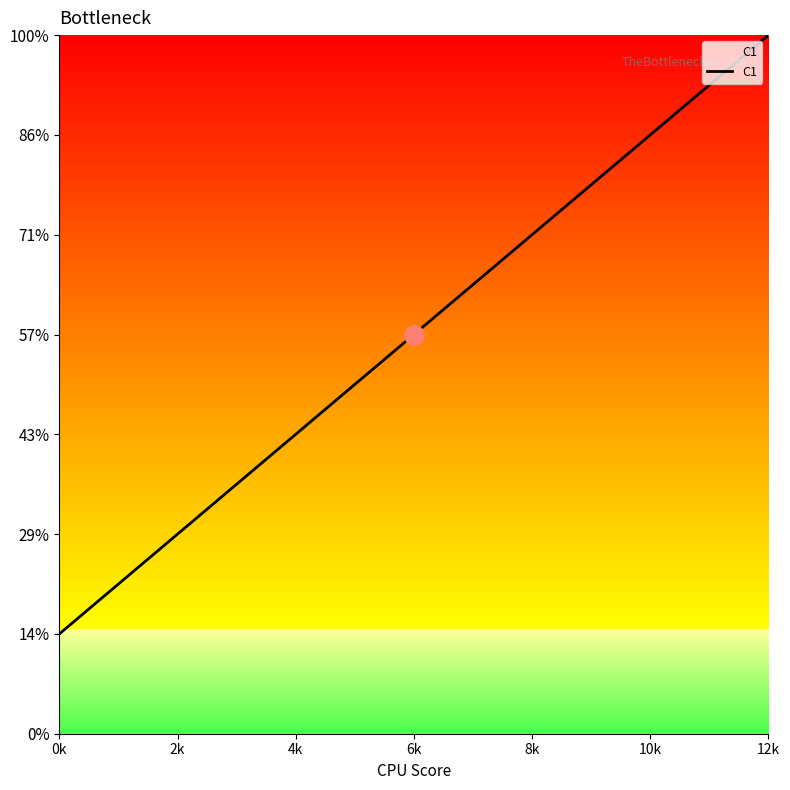

At which label is the value closest to 8?

6k